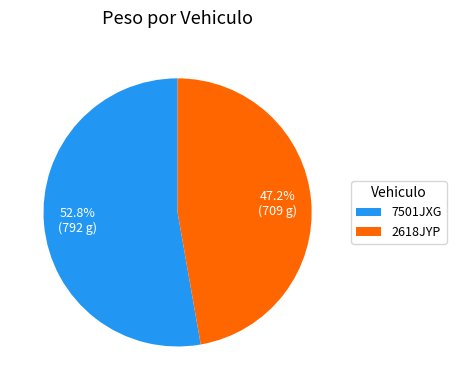

What is the ratio of the value at 2618JYP to the value at 7501JXG?

0.9